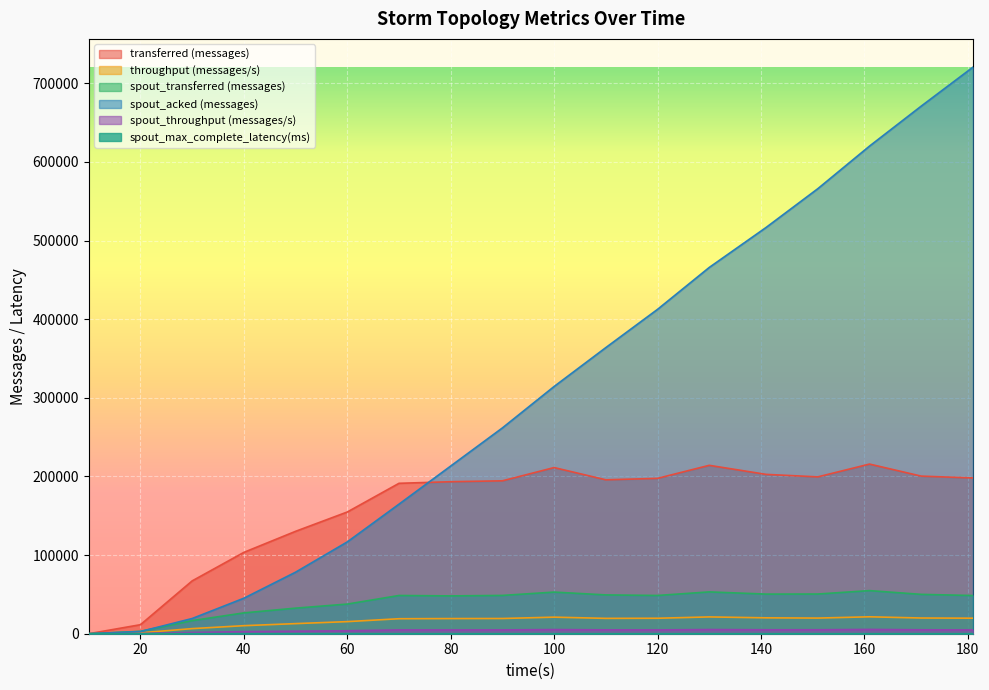

True or false: throughput (messages/s) and spout_throughput (messages/s) intersect in this chart.

False